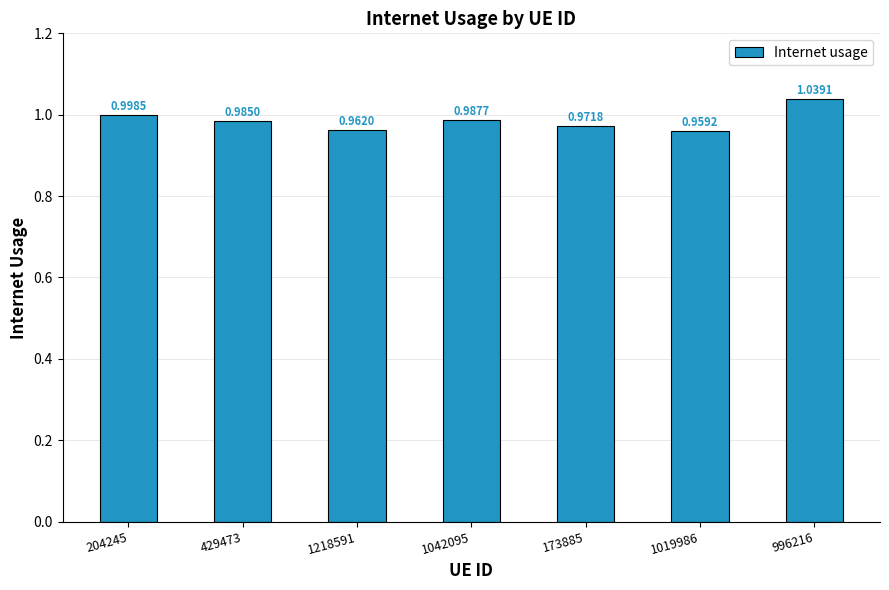

What is the difference between the maximum and minimum values?

0.1